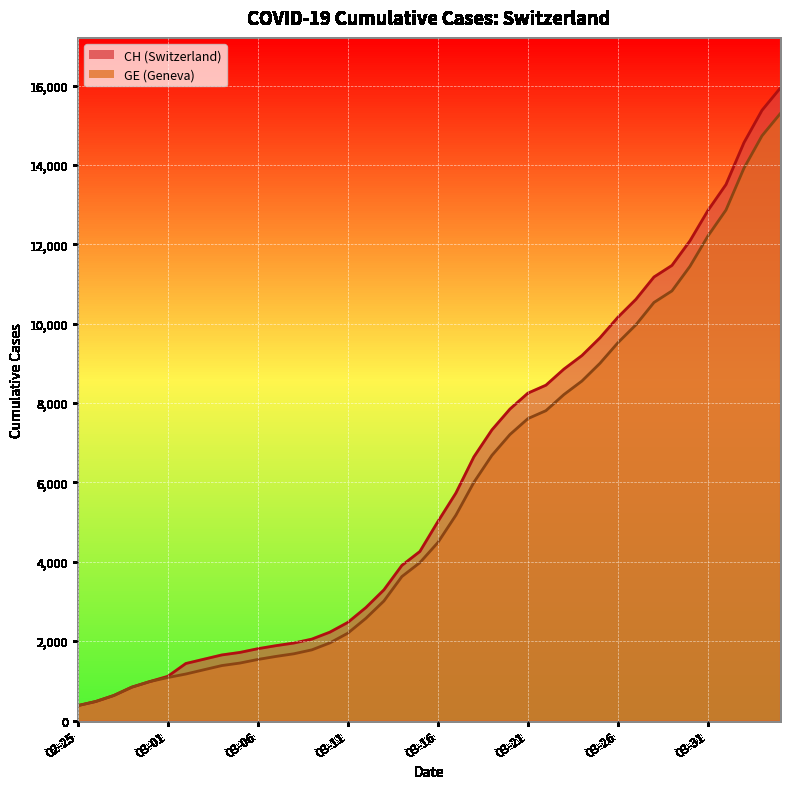

Rank the categories by CH value from highest to lowest.

2020-04-04, 2020-04-03, 2020-04-02, 2020-04-01, 2020-03-31, 2020-03-30, 2020-03-29, 2020-03-28, 2020-03-27, 2020-03-26, 2020-03-25, 2020-03-24, 2020-03-23, 2020-03-22, 2020-03-21, 2020-03-20, 2020-03-19, 2020-03-18, 2020-03-17, 2020-03-16, 2020-03-15, 2020-03-14, 2020-03-13, 2020-03-12, 2020-03-11, 2020-03-10, 2020-03-09, 2020-03-08, 2020-03-07, 2020-03-06, 2020-03-05, 2020-03-04, 2020-03-03, 2020-03-02, 2020-03-01, 2020-02-29, 2020-02-28, 2020-02-27, 2020-02-26, 2020-02-25